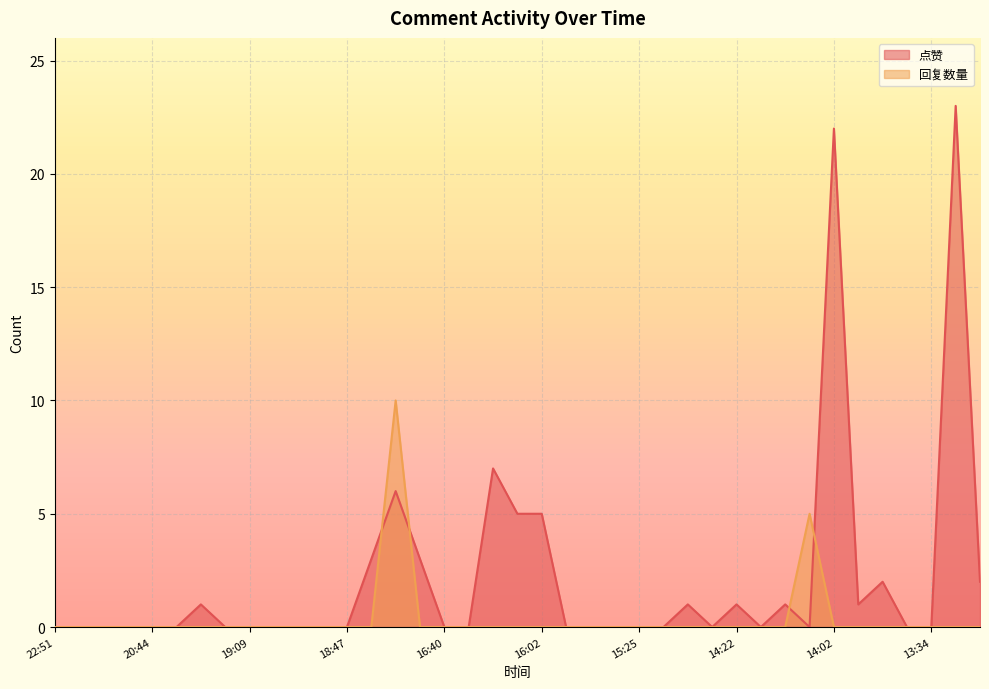

What is the difference between the maximum and minimum values in the 回复数量 series?

10